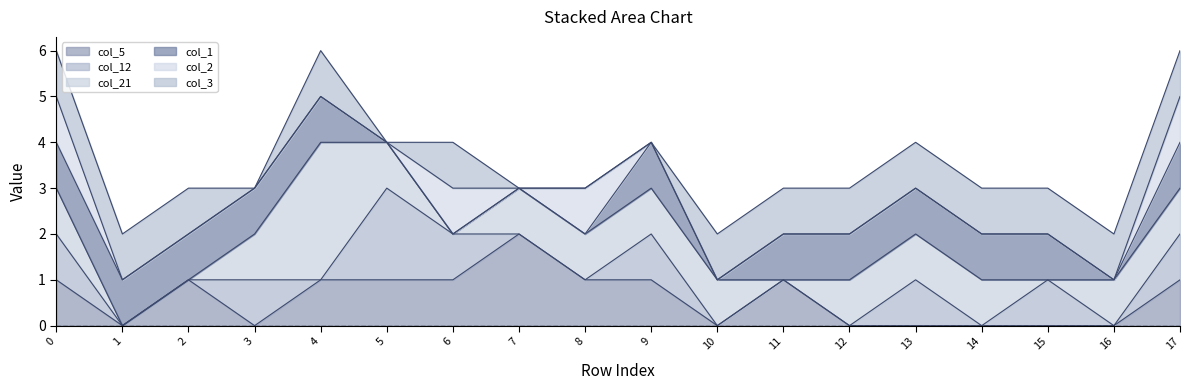

What is the difference between the col_1 values at 16 and 1?

1